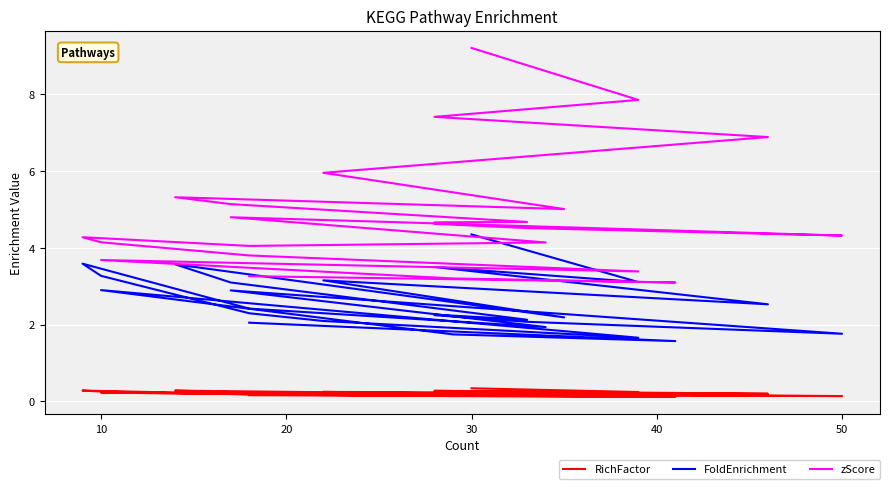

True or false: FoldEnrichment and zScore cross at least once.

False